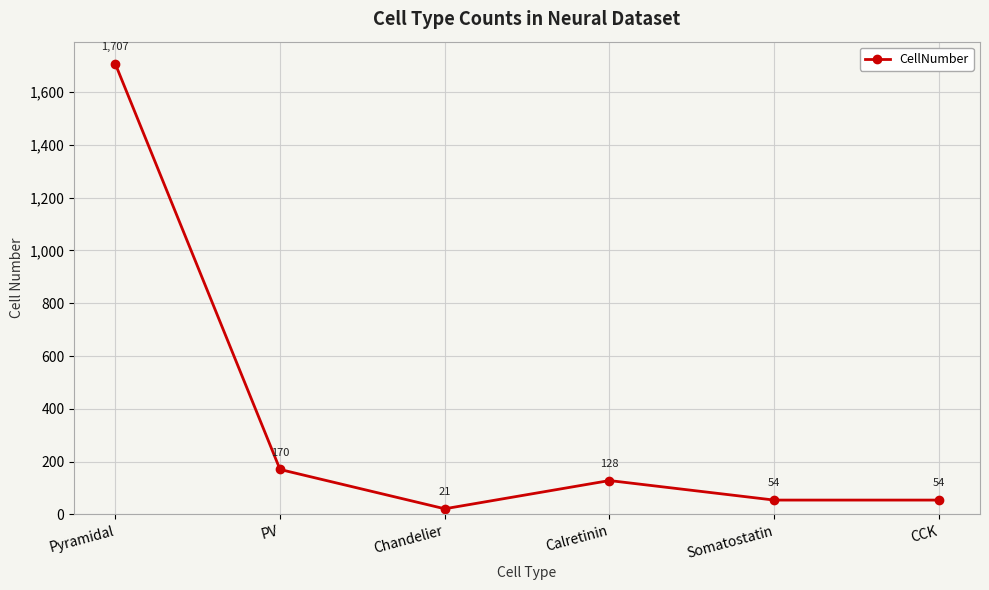

Approximately how many times larger is the value at Chandelier compared to PV?

0.1